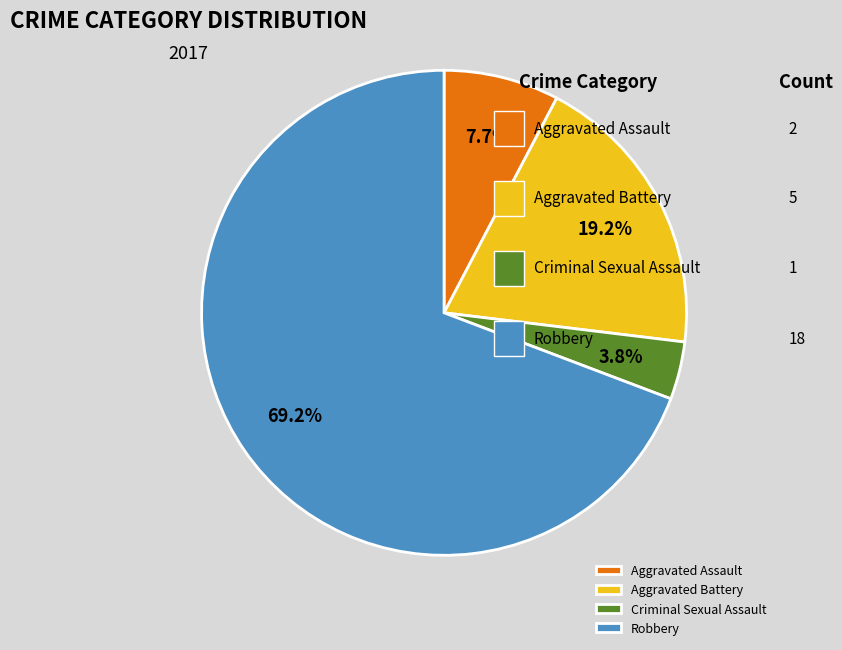

Rank the categories by value from highest to lowest.

Robbery, Aggravated Battery, Aggravated Assault, Criminal Sexual Assault